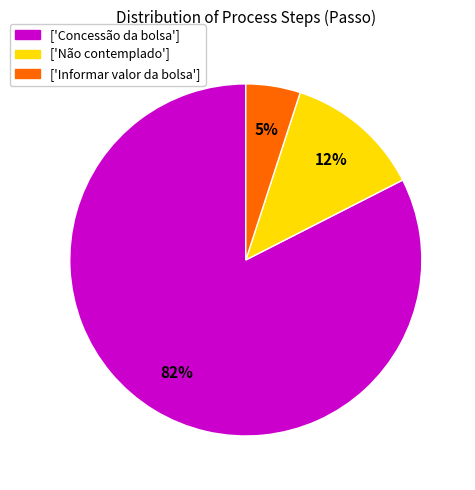

Do ['Não contemplado'] and ['Concessão da bolsa'] together represent more than half of the pie?

Yes